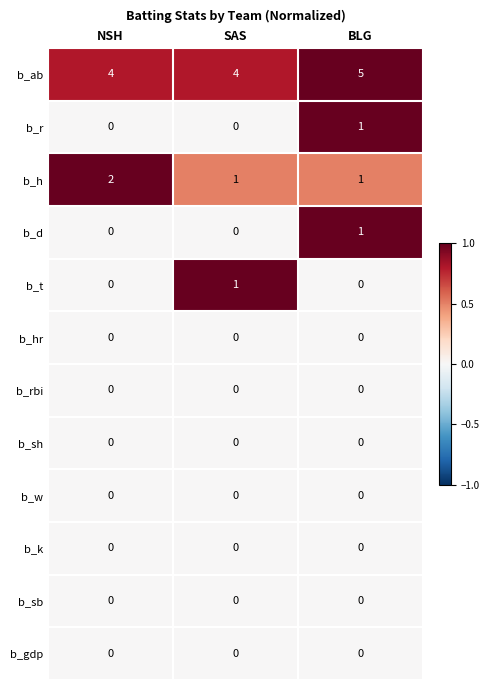

What is the spread (max minus min) of values at NSH?

4